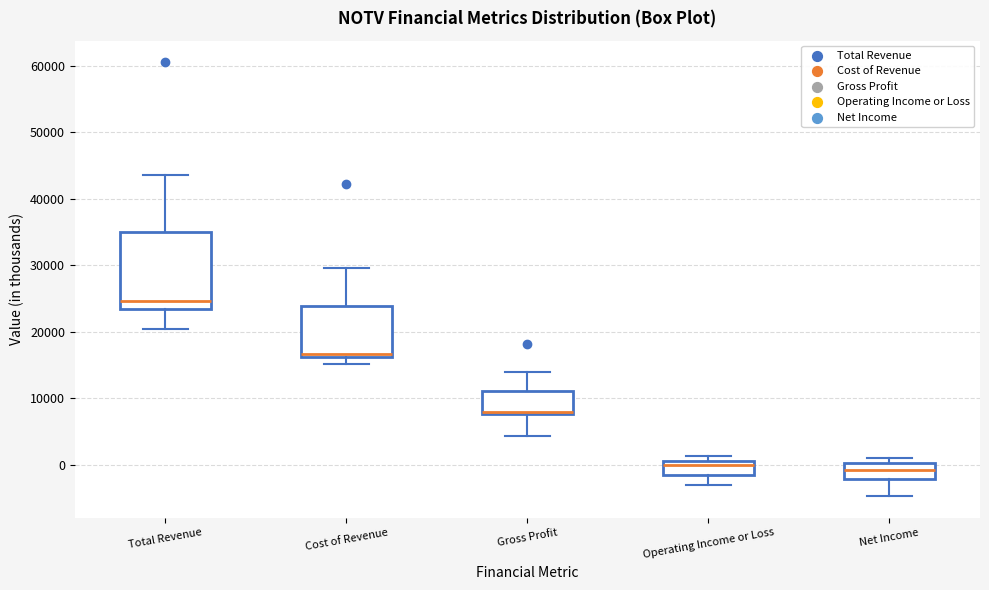

Where does the upper whisker of the box for Gross Profit end on the y-axis? The values are not printed on the chart, so give them approximately, as read against the axis.

14000